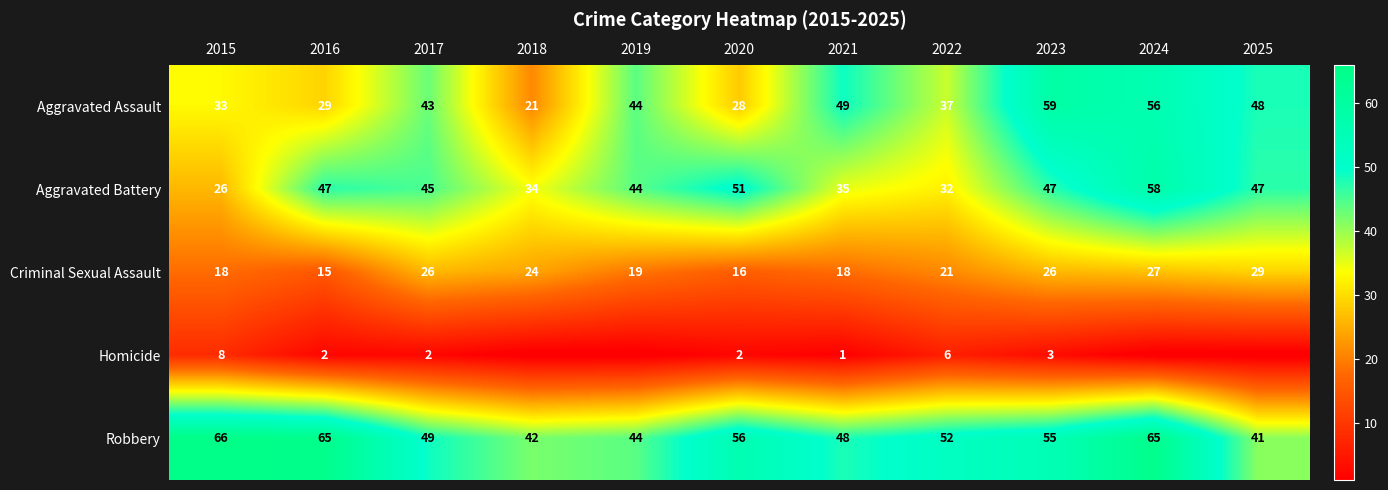

What is the difference between the maximum and second lowest values in the Aggravated Battery series?

26